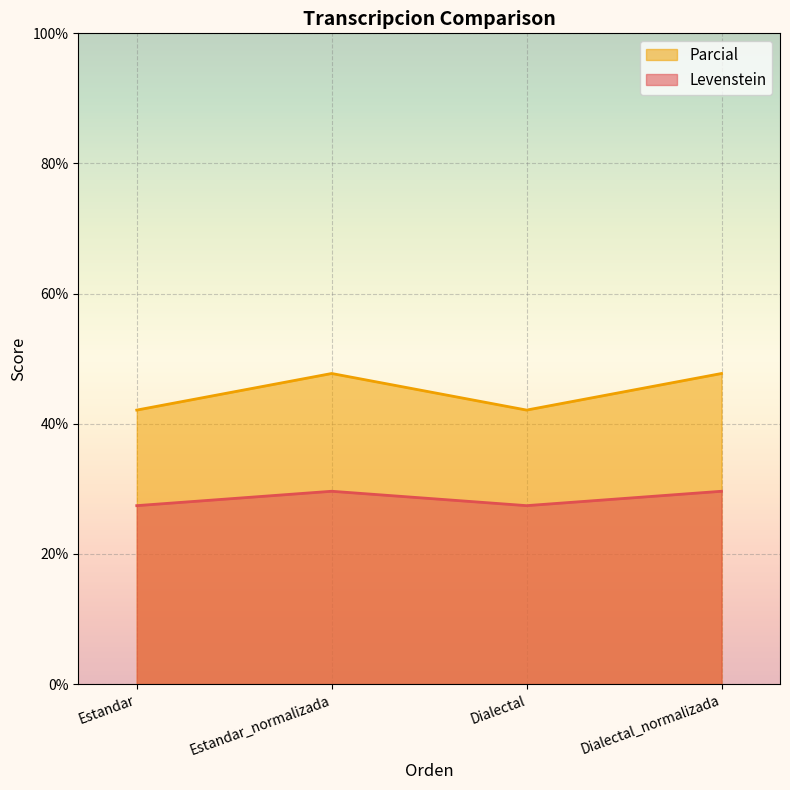

Does the chart display data point markers on the line(s)?

No